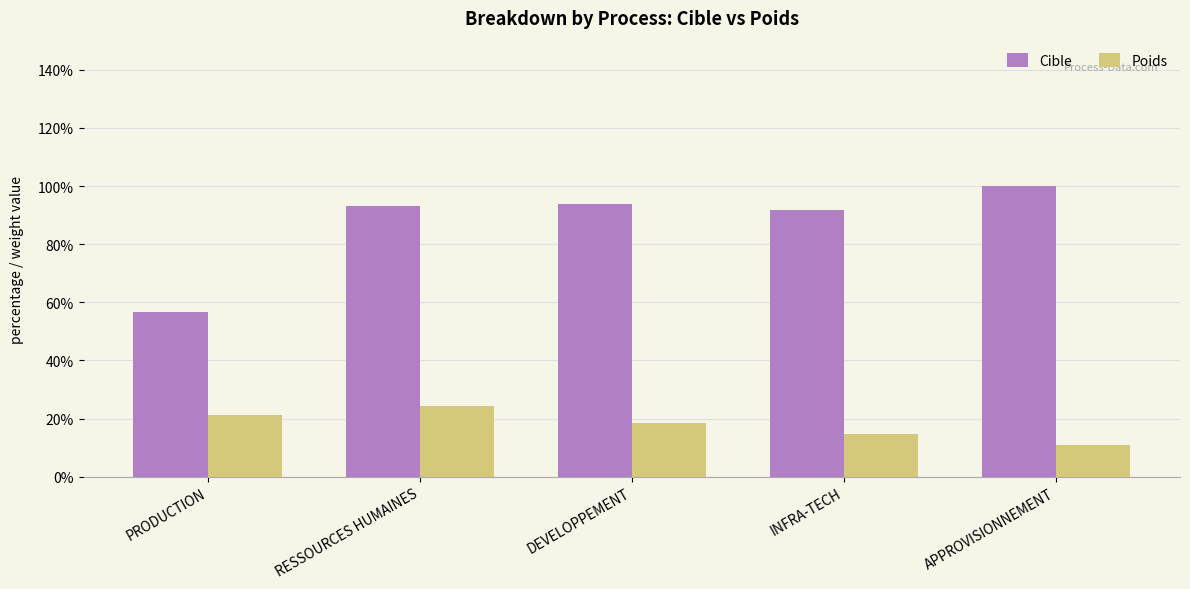

At how many categories does at least one series exceed 0?

5